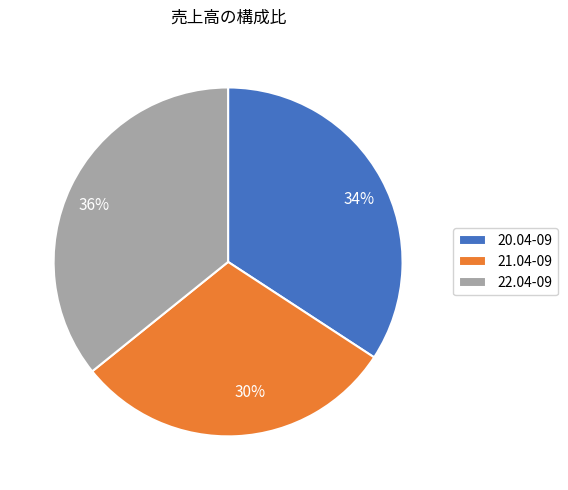

To the nearest percent, what portion does 20.04-09 represent?

34%